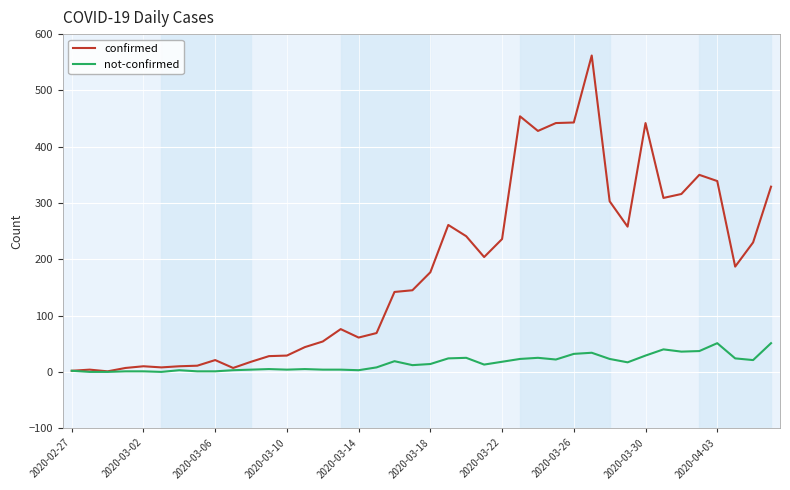

Which series has the largest total across all categories?

confirmed